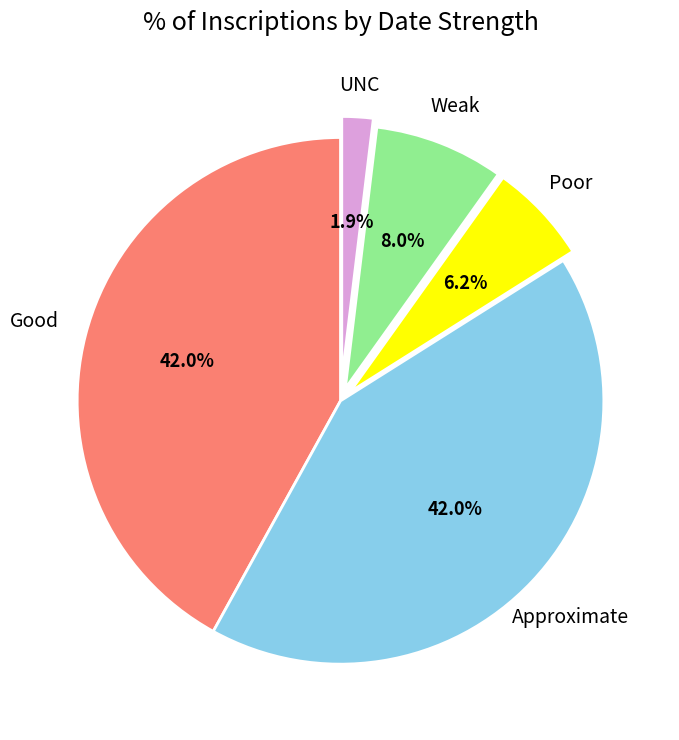

How many segments does this pie chart have?

5